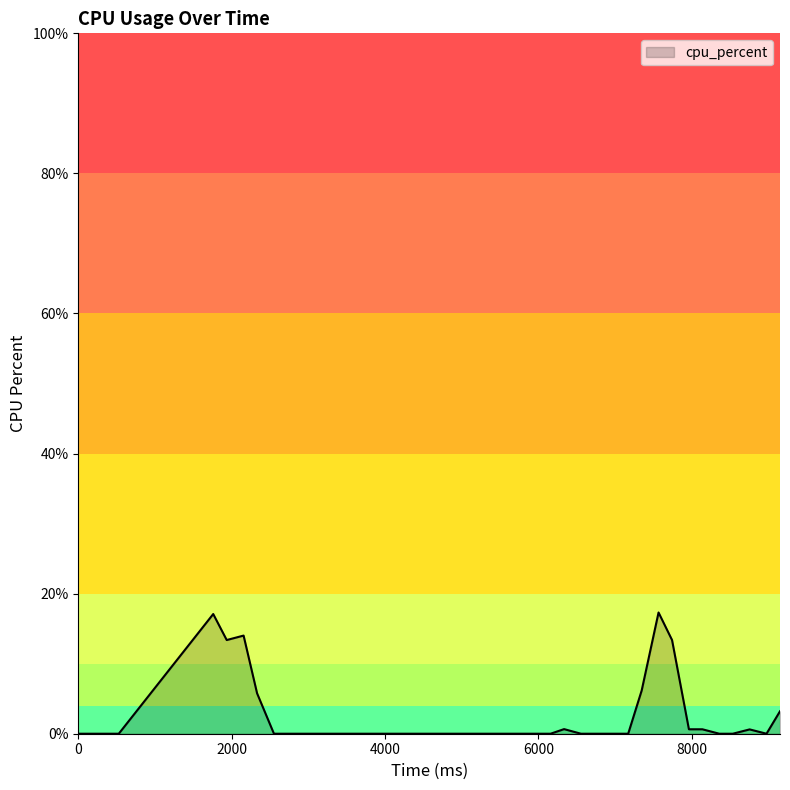

What is the greatest value displayed?

17.3